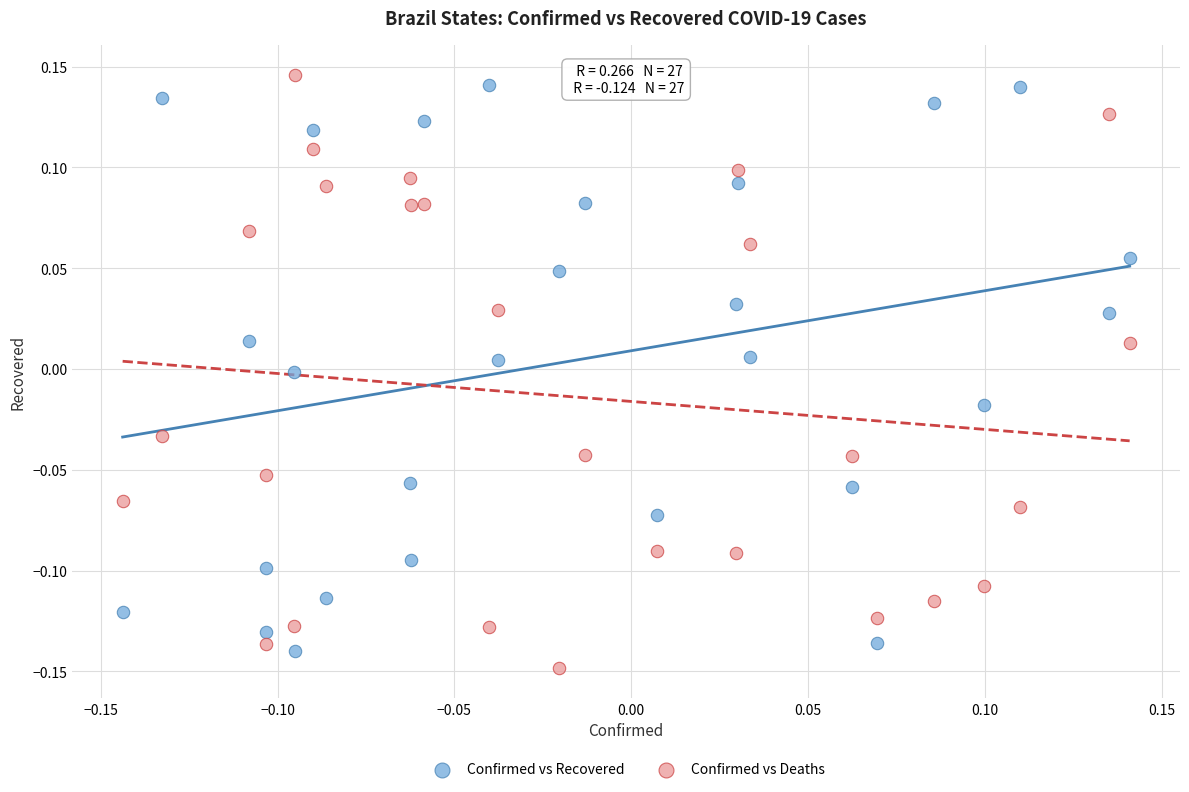

What is the X range (max minus min) for the scatter plot?

0.3